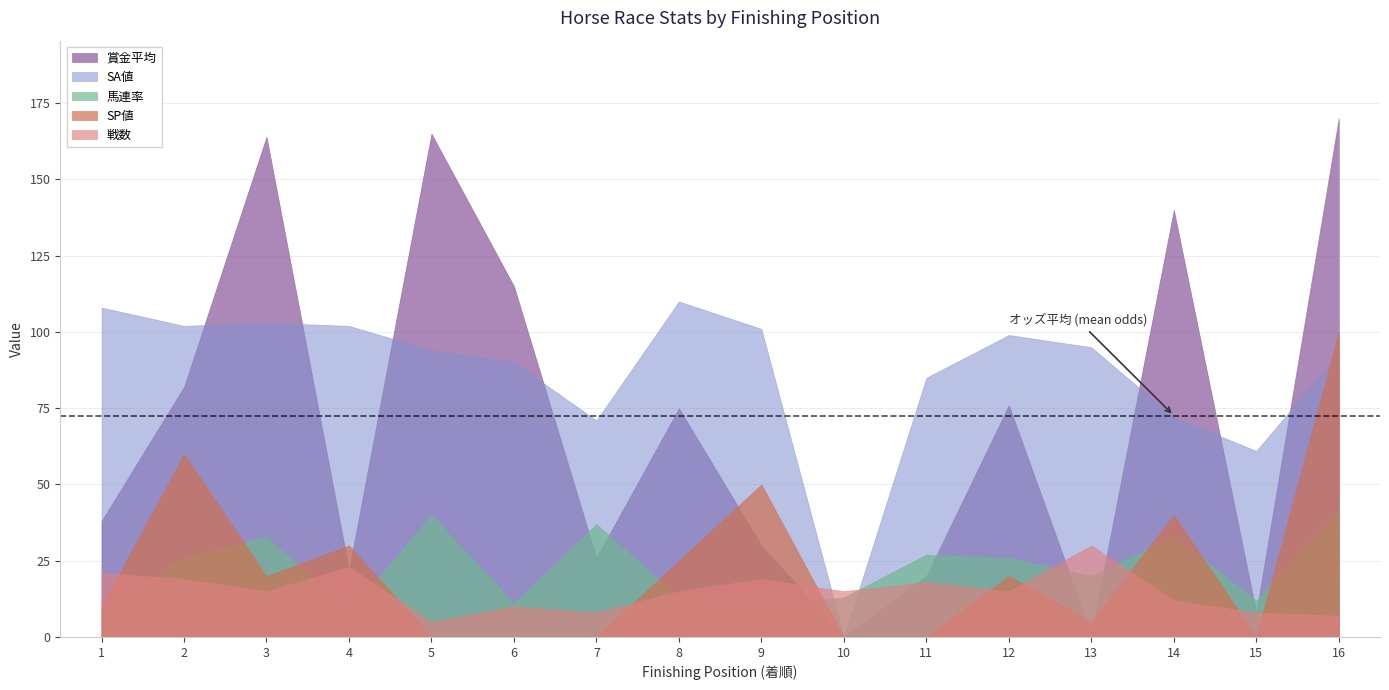

Is the value of 賞金平均 at 10 greater than the value of 馬連率 at 15?

No